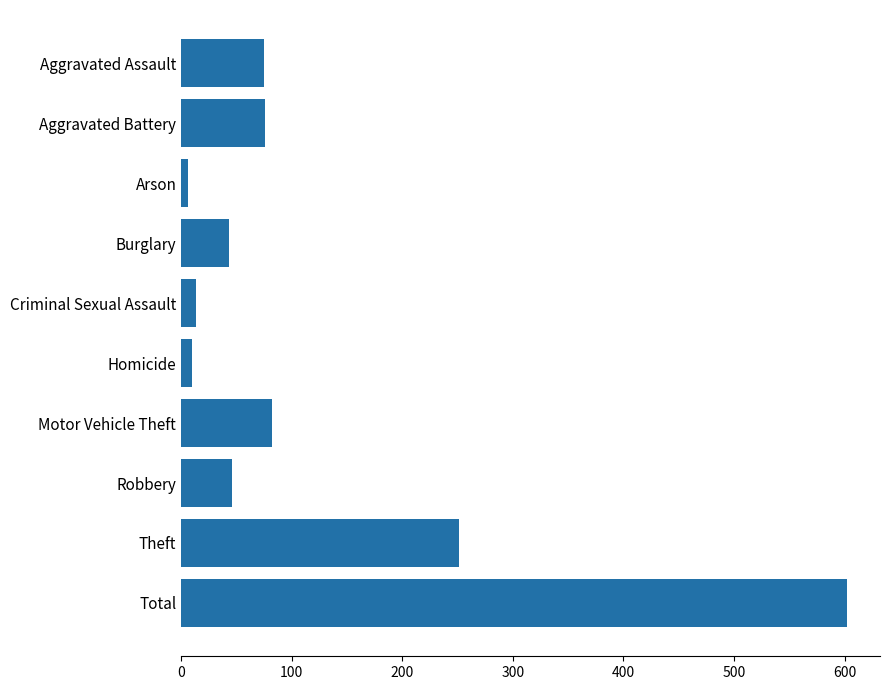

What is the greatest value displayed?

602